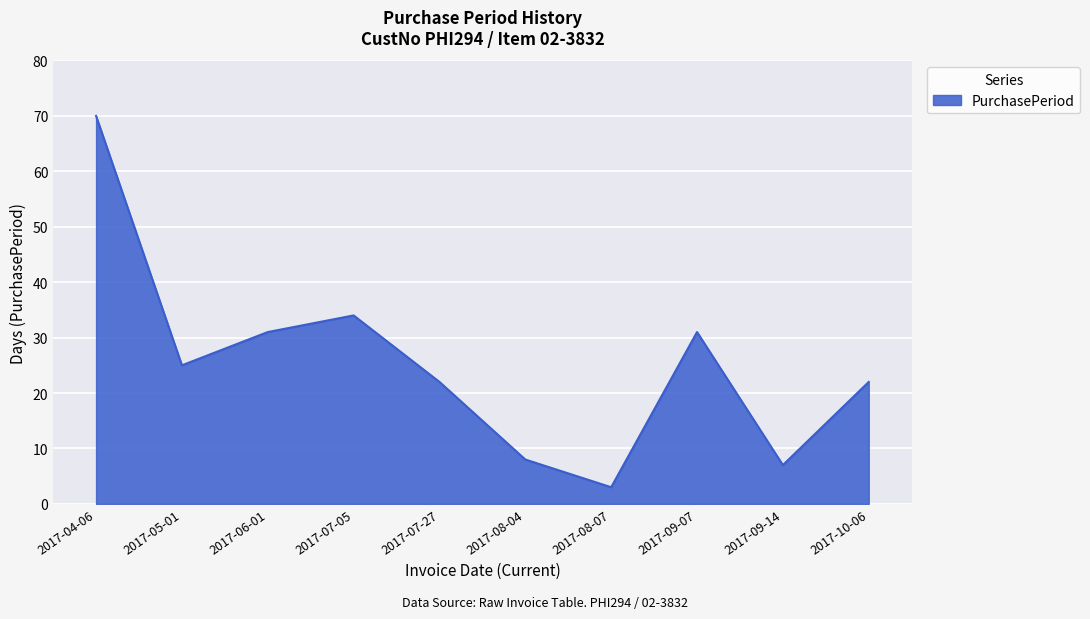

What is the difference between the values at 2017-07-27 and 2017-05-01?

3